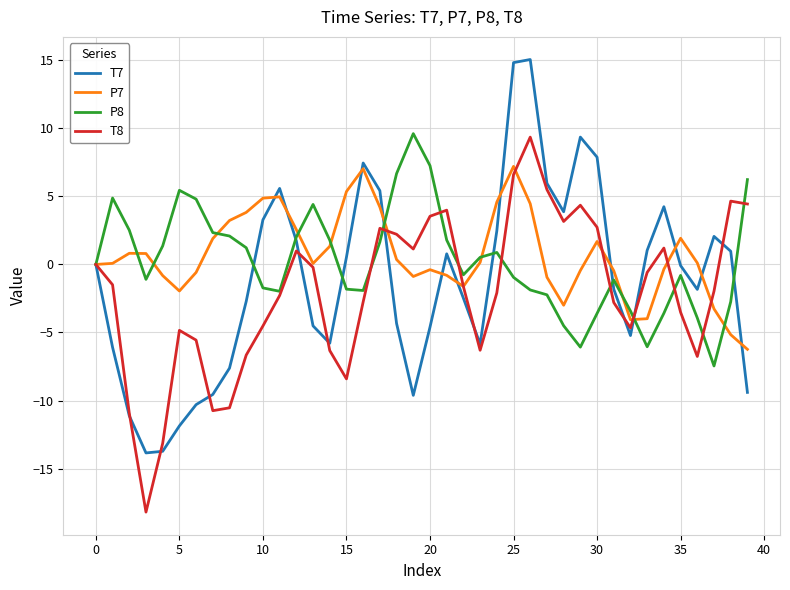

What is the highest value of the T8 series?

9.4